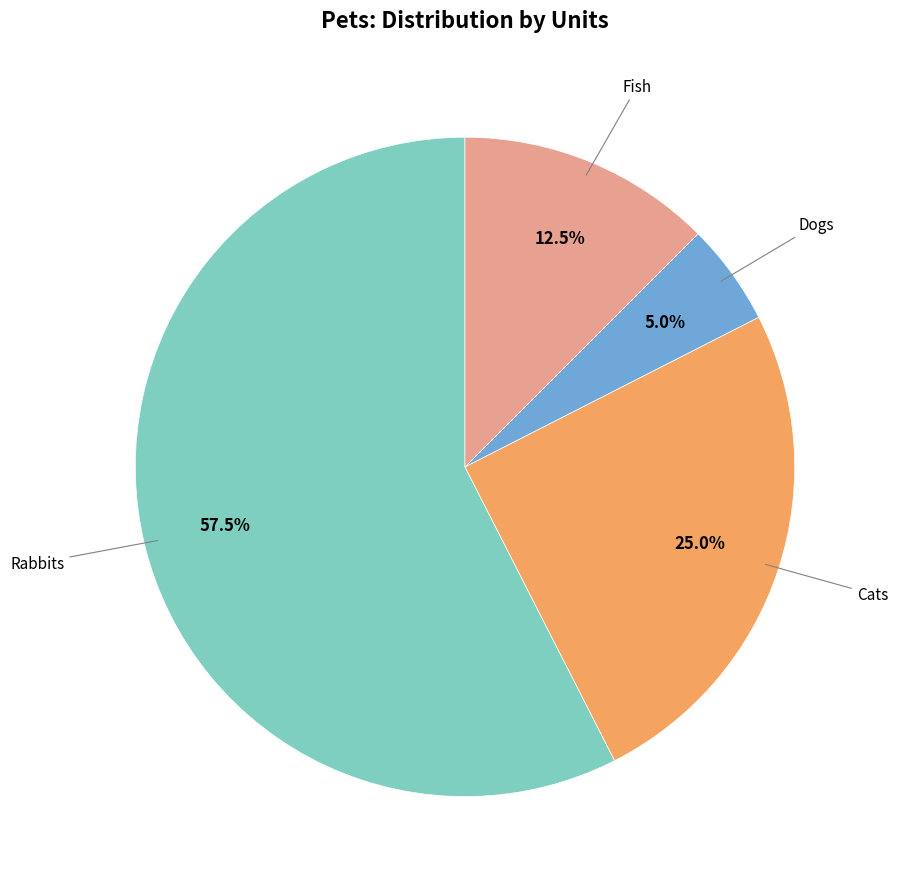

Is there any slice that represents more than half of the pie?

Yes